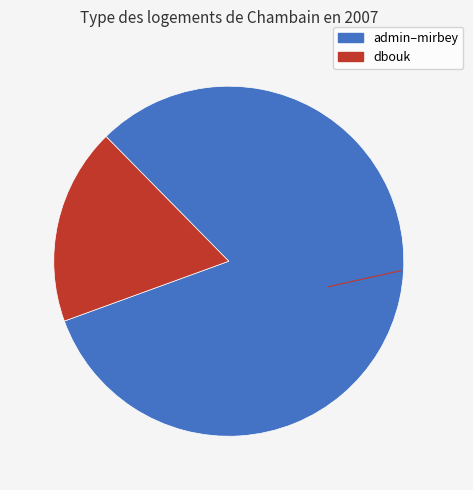

Is there any slice that represents more than half of the pie?

Yes